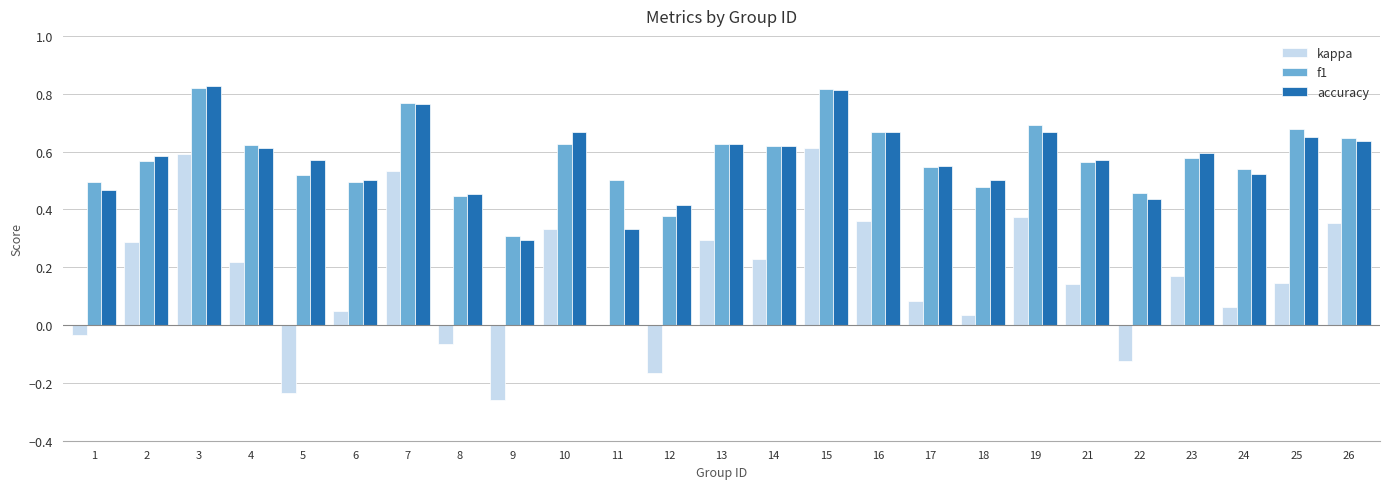

Does the chart contain stacked bars?

No